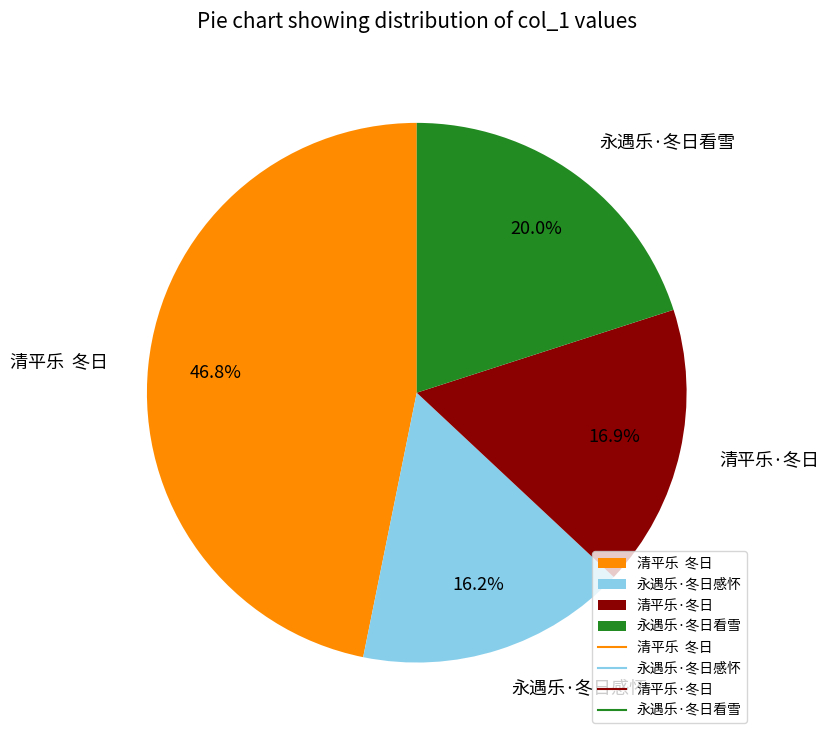

Which category has the smallest portion of the pie?

永遇乐·冬日感怀